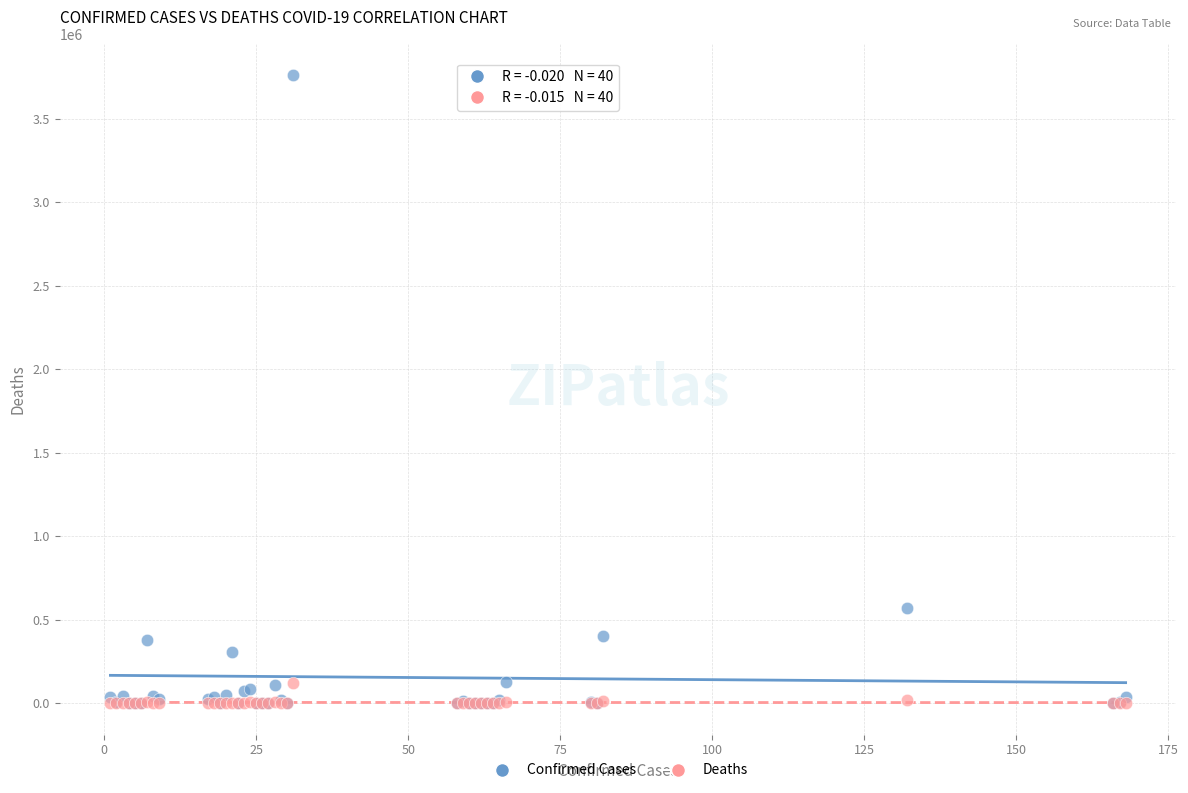

Which series has the largest Y range (max minus min)?

Confirmed Cases